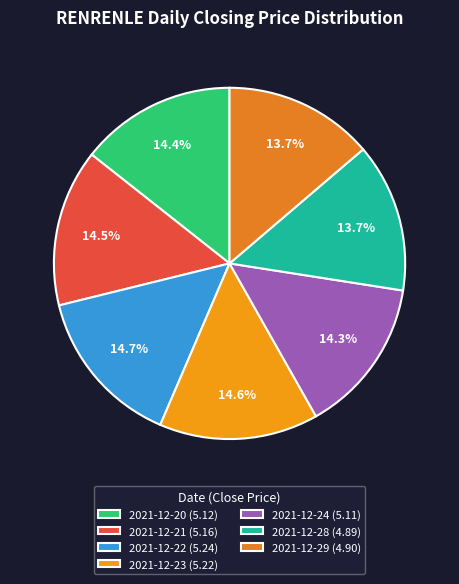

Count the number of slices in the pie.

7